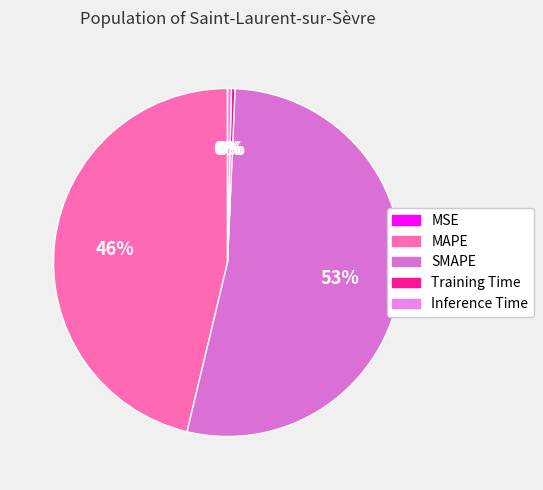

Do Inference Time and MAPE together represent more than half of the pie?

No